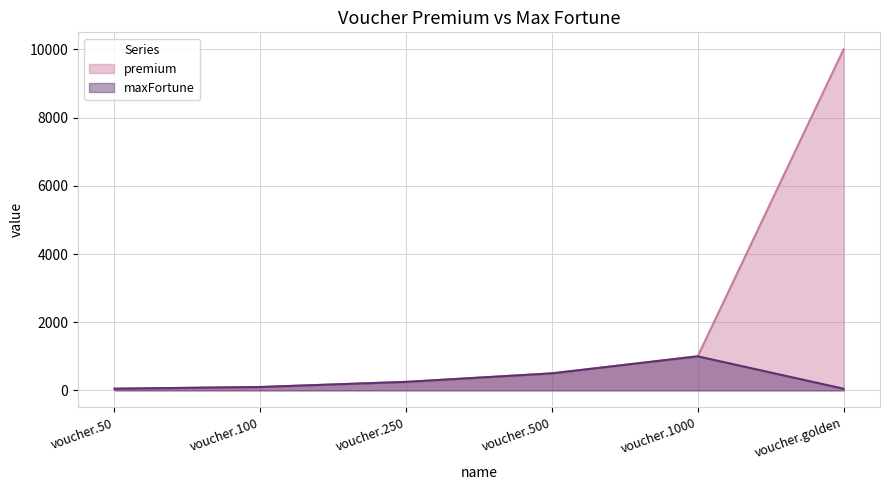

Count the number of data series in this chart.

2